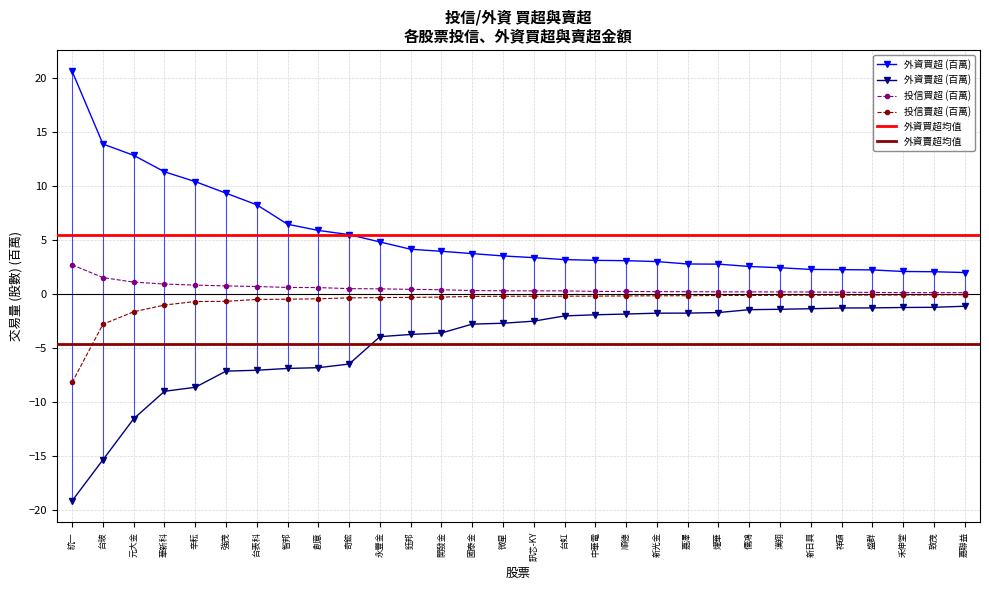

Rank the categories by 投信賣超 value from highest to lowest.

嘉聯益, 致茂, 禾伸堂, 盛群, 祥碩, 新日興, 漢翔, 儒鴻, 燿華, 嘉澤, 新光金, 順德, 中華電, 台虹, 訊芯-KY, 微星, 國泰金, 開發金, 鈺邦, 永豐金, 奇鋐, 創意, 智邦, 台表科, 強茂, 辛耘, 華新科, 元大金, 台玻, 統一